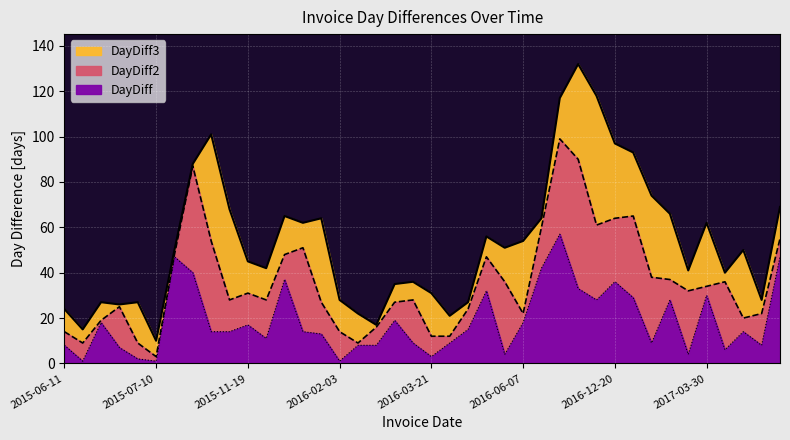

What is the value of the DayDiff3 point at the 4th from the left?

26